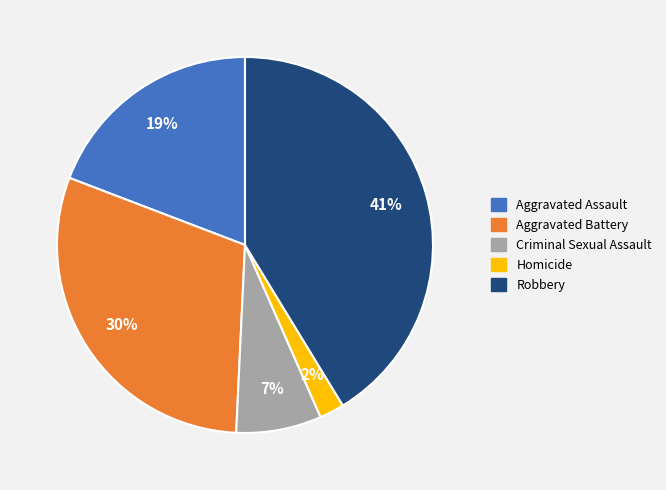

What is the smallest slice in the pie chart?

Homicide